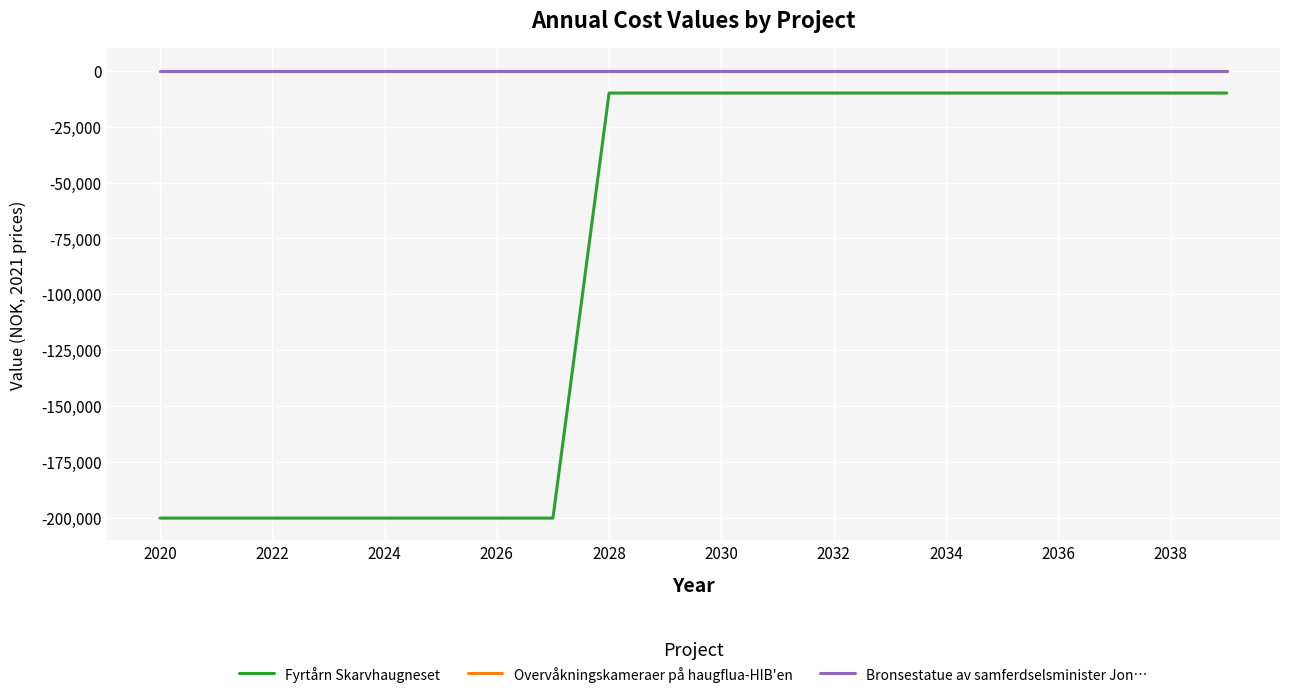

Is this an area chart (filled region under the line)?

No